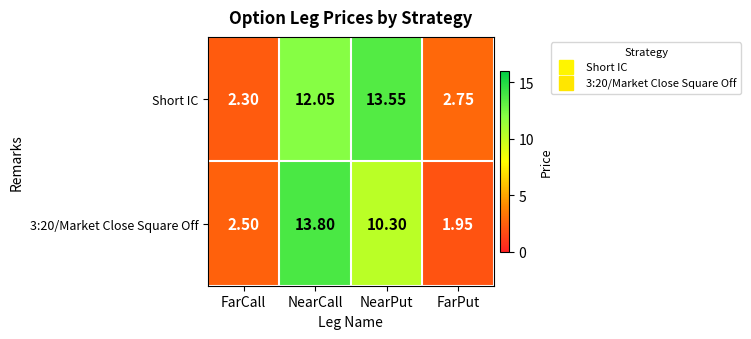

List the labels in order of Short IC value, largest first.

NearPut, NearCall, FarPut, FarCall